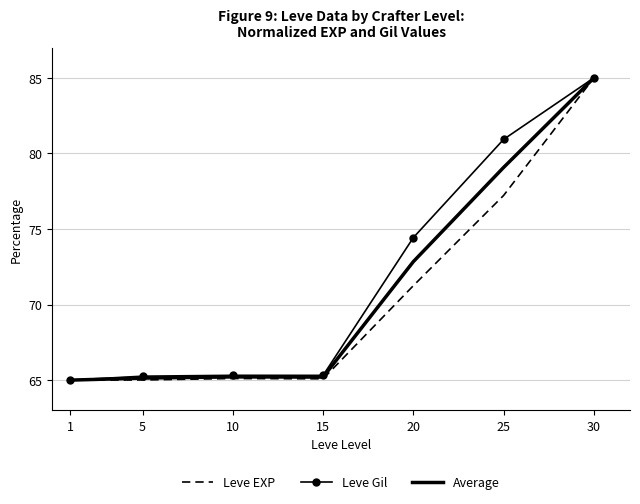

What is the highest value of the Leve EXP series?

85.0